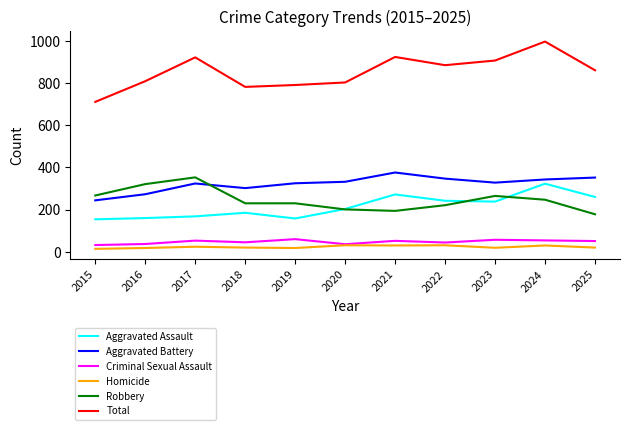

Which series has the largest total across all categories?

Total